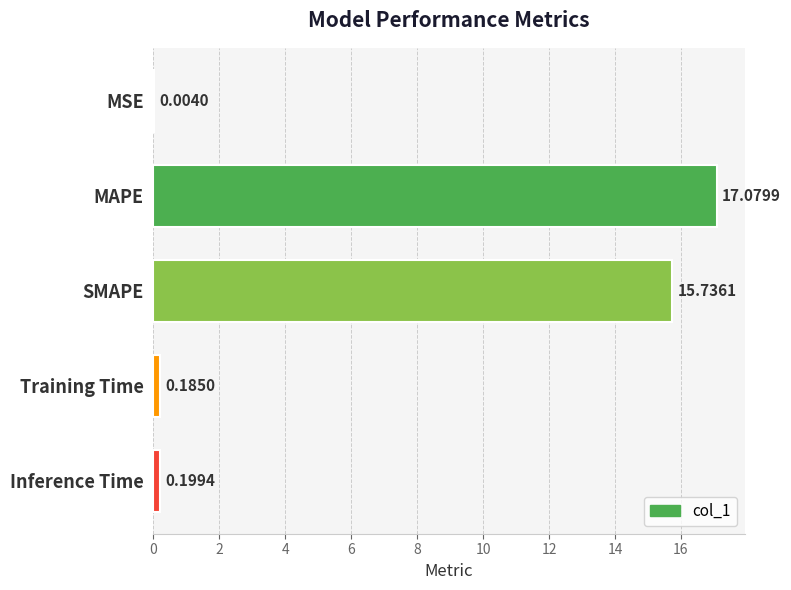

What is the change in value from MAPE to Inference Time?

-16.9